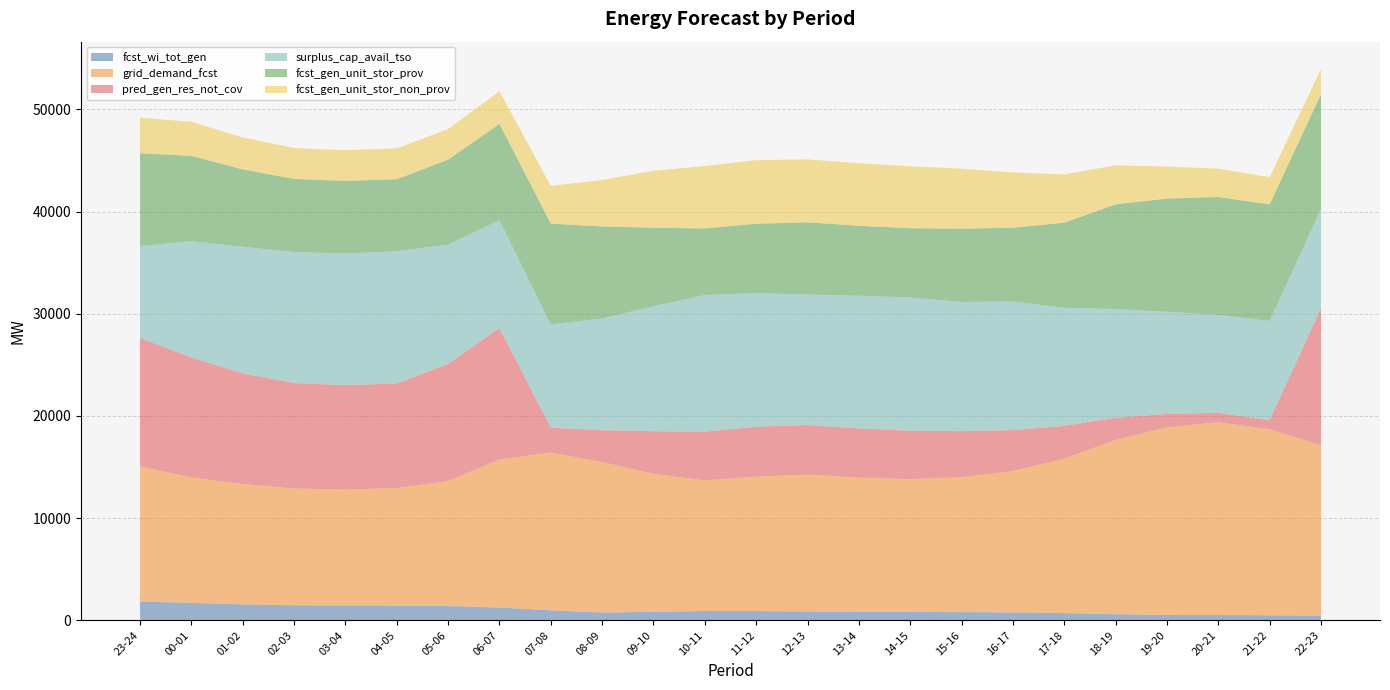

Reading right to left, list all the values displayed in this chart.

fcst_wi_tot_gen: 456	496	514	520	591	708	777	798	818	833	862	899	911	828	760	980	1253	1396	1444	1450	1473	1558	1712	1829
grid_demand_fcst: 16668	18199	18868	18361	17063	15107	13841	13205	12996	13130	13395	13170	12774	13508	14732	15438	14500	12236	11497	11347	11427	11784	12264	13238
pred_gen_res_not_cov: 13434	878	927	1313	2166	3216	3995	4510	4738	4821	4853	4881	4773	4169	3113	2422	12839	11460	10233	10223	10318	10830	11736	12574
surplus_cap_avail_tso: 9695	9727	9580	10000	10650	11554	12575	12646	13045	12974	12769	13070	13373	12228	10940	10119	10568	11682	12944	12881	12818	12388	11389	8982
fcst_gen_unit_stor_prov: 11228	11410	11537	11080	10244	8330	7235	7169	6778	6853	7072	6797	6521	7688	9002	9866	9422	8312	7045	7104	7158	7572	8353	9087
fcst_gen_unit_stor_non_prov: 2452	2661	2773	3136	3813	4723	5411	5870	6058	6123	6159	6213	6112	5575	4546	3691	3194	2991	3025	3004	3027	3121	3335	3488